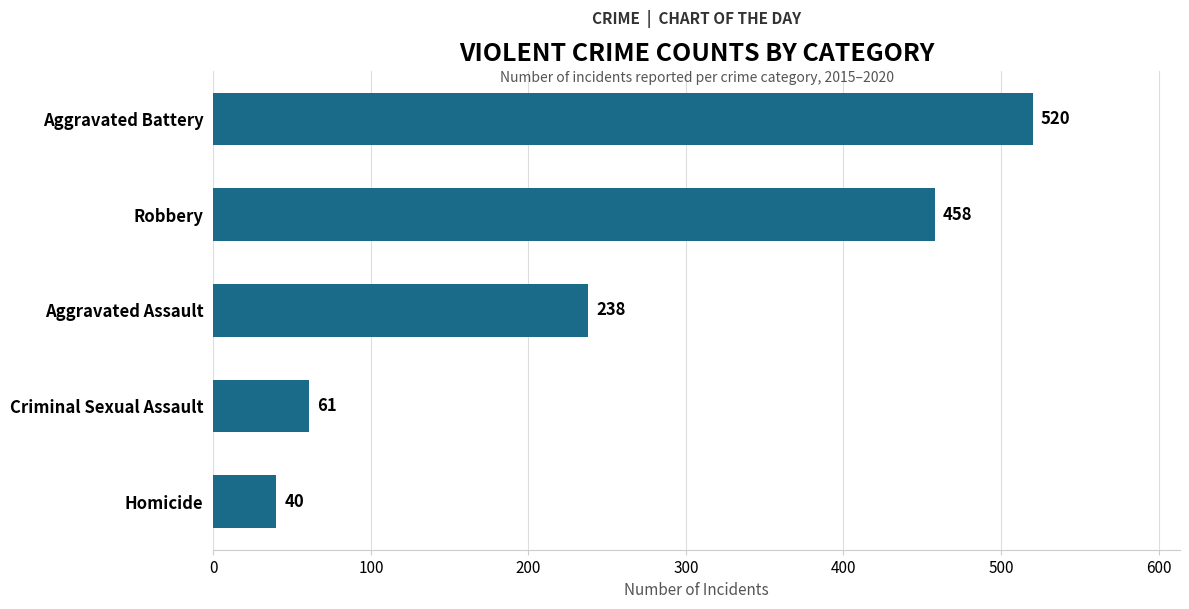

The value at Homicide is 40. True or false?

True